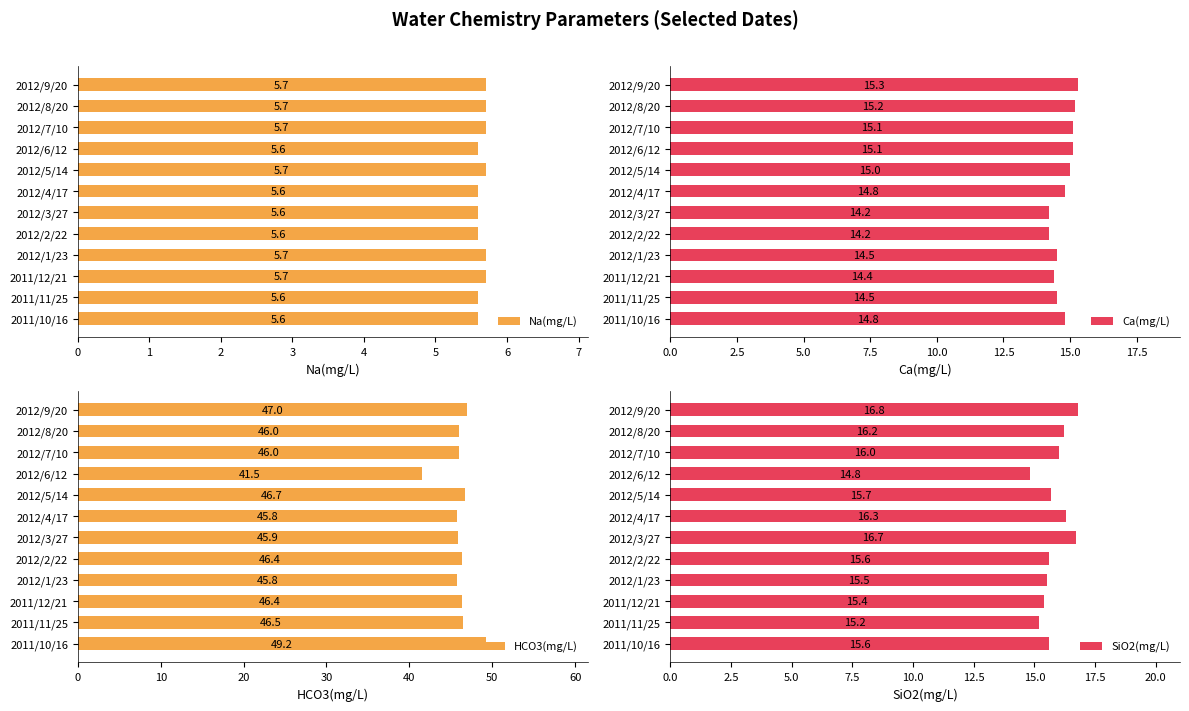

What is the maximum value for Na(mg/L)?

5.7